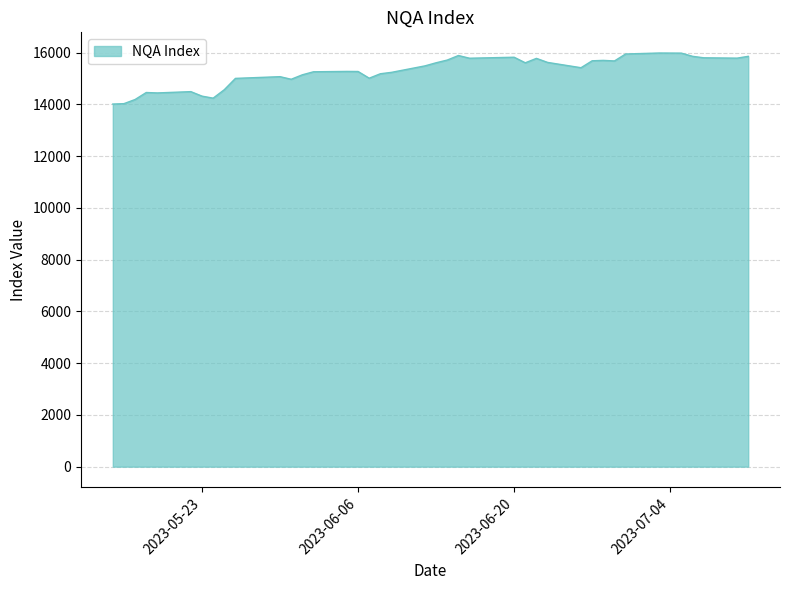

What is the difference between the maximum and minimum values?

1972.0